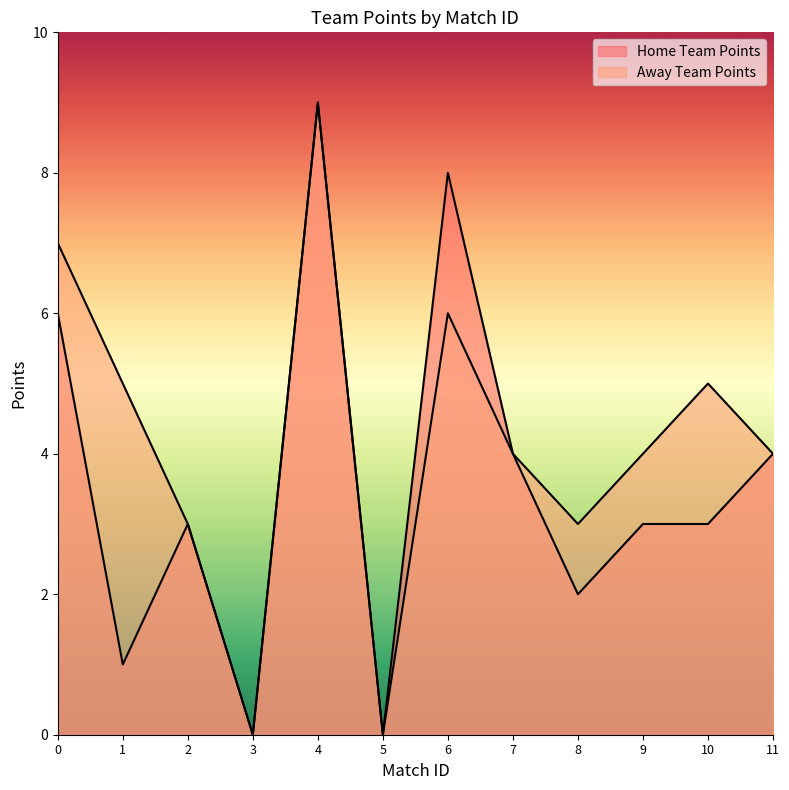

At which category is the sum across all series the highest?

4